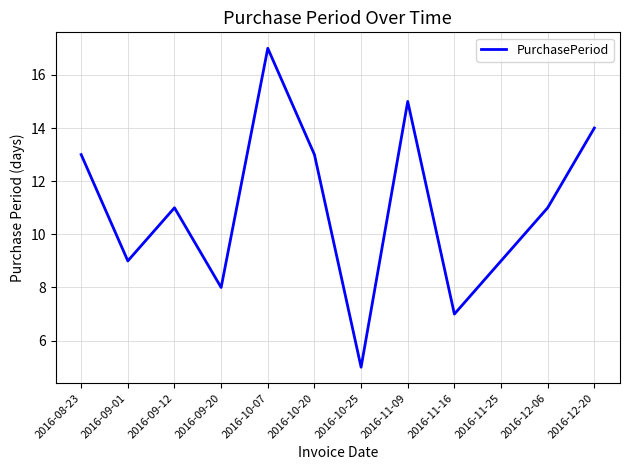

What is the sum of all values?

132